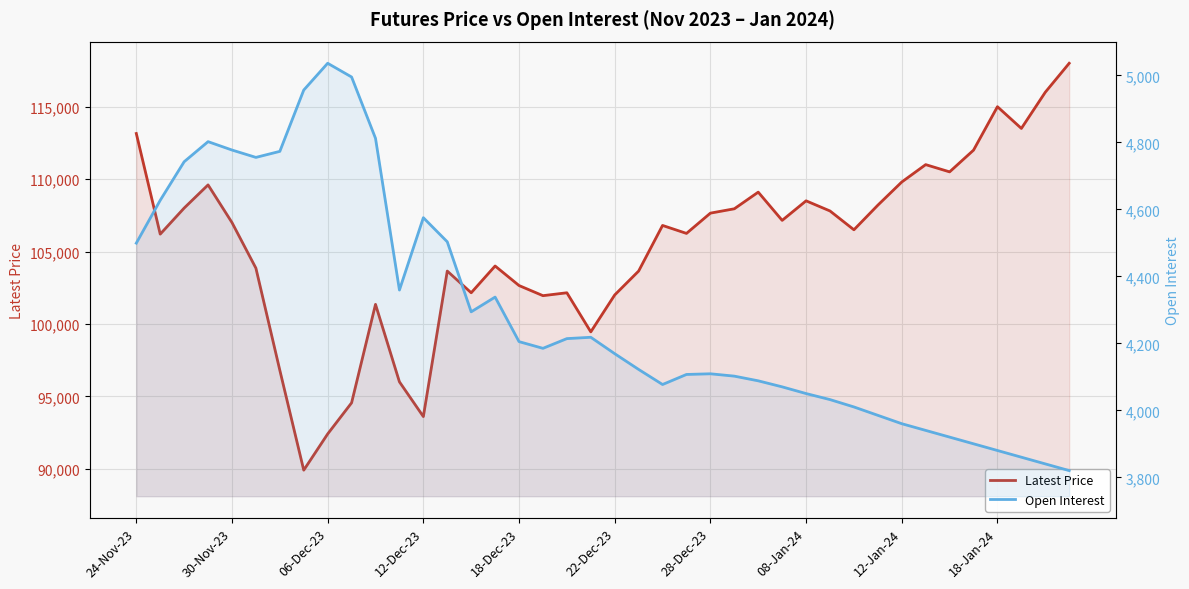

At how many categories does at least one series exceed 81167?

40